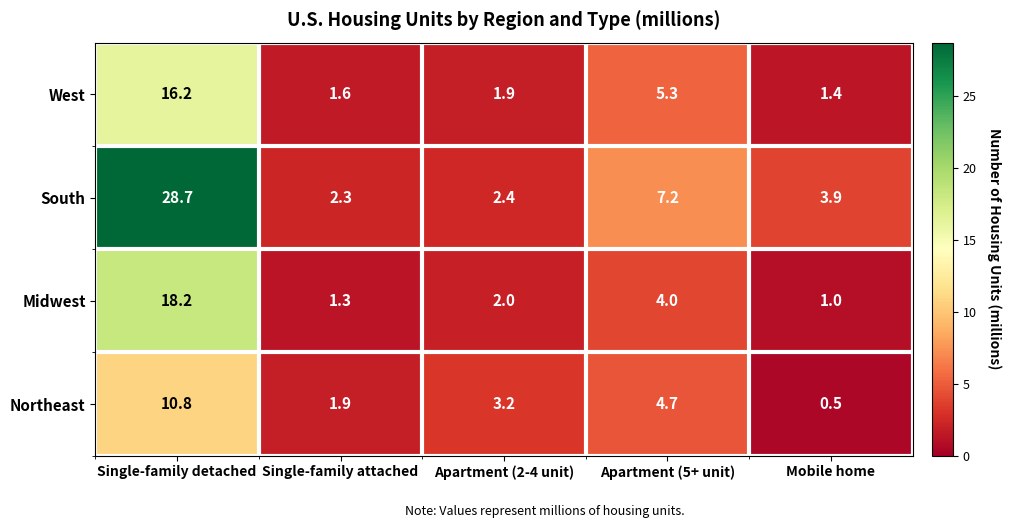

Reading right to left, what are all the values shown in this chart?

West: 1.4	5.3	1.9	1.6	16.2
South: 3.9	7.2	2.4	2.3	28.7
Midwest: 1.0	4.0	2.0	1.3	18.2
Northeast: 0.5	4.7	3.2	1.9	10.8